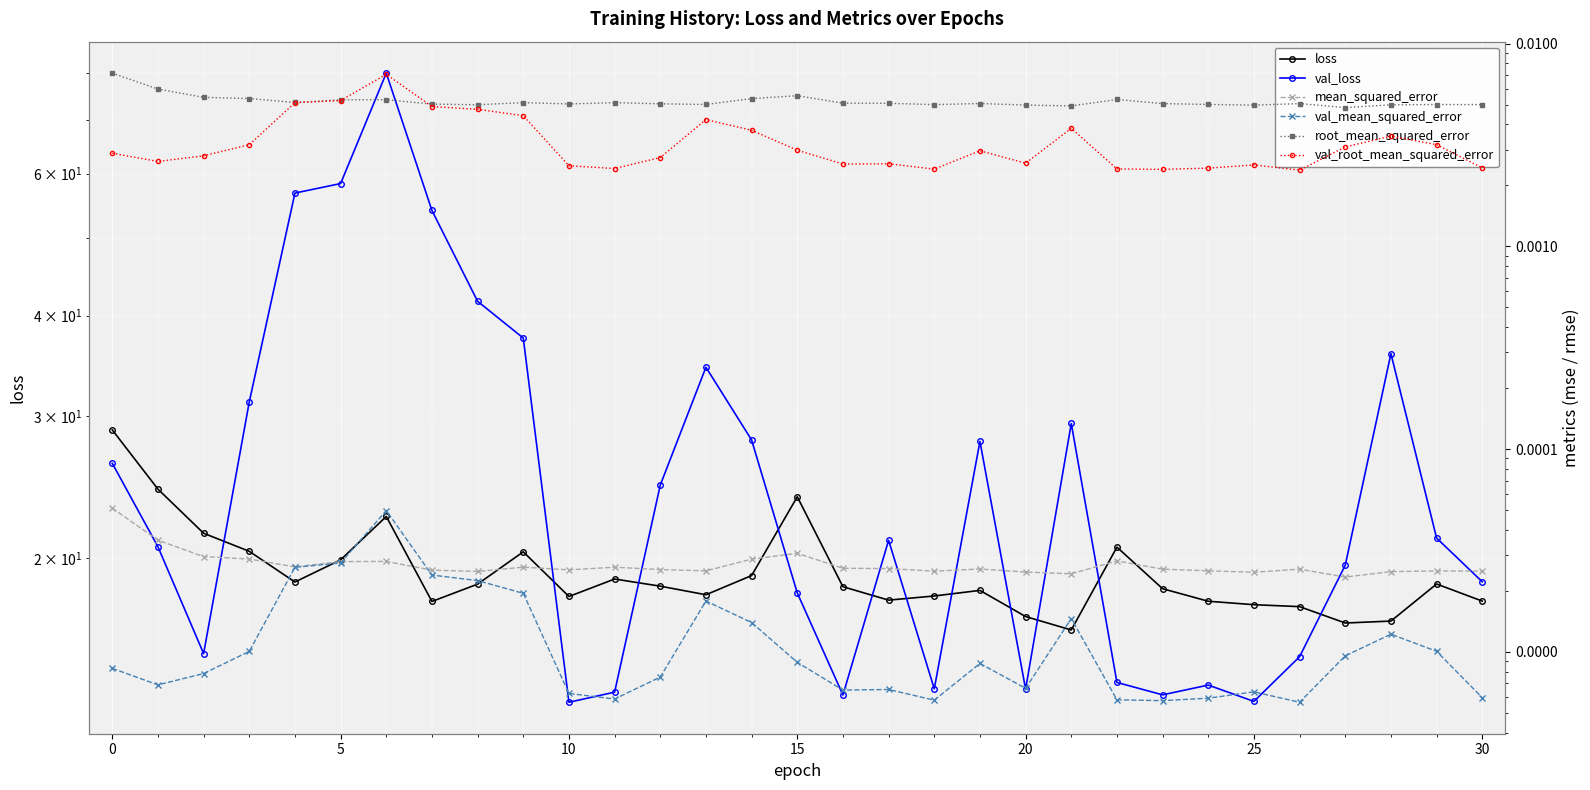

How many distinct data groups are displayed?

6